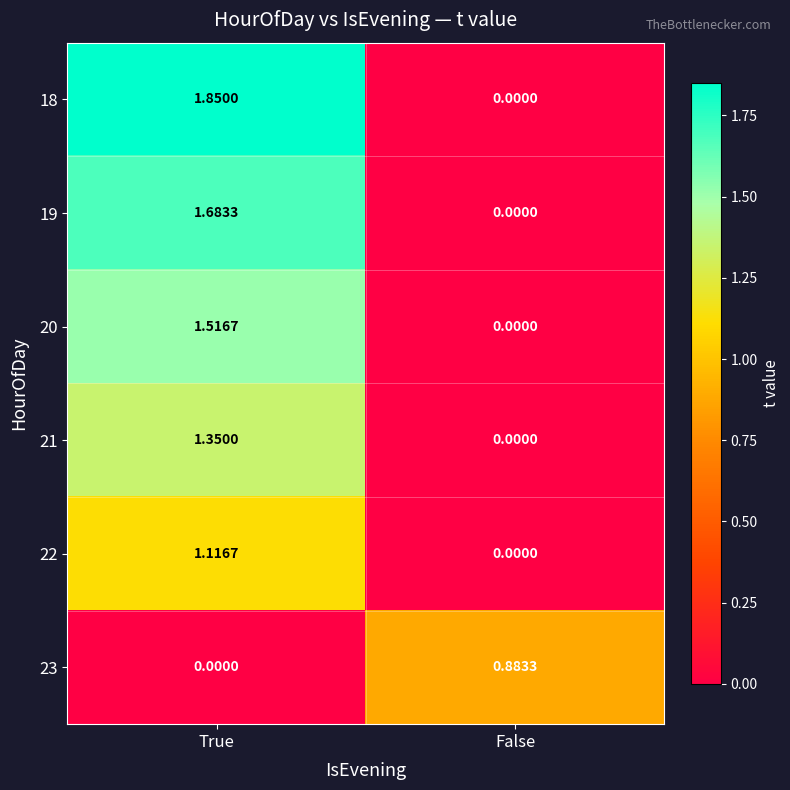

At which category does the chart reach its peak across all series?

True